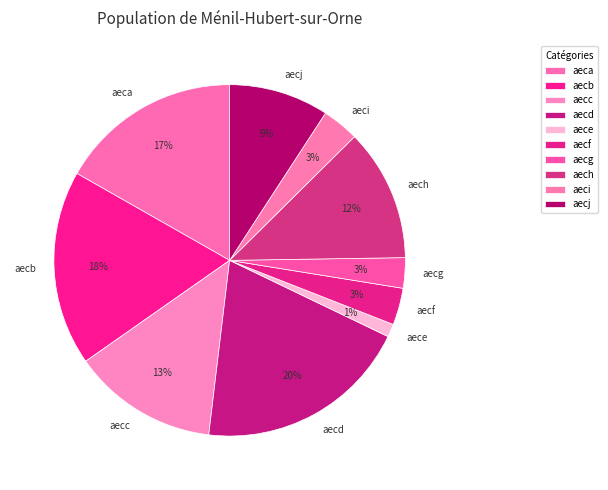

How many segments does this pie chart have?

10